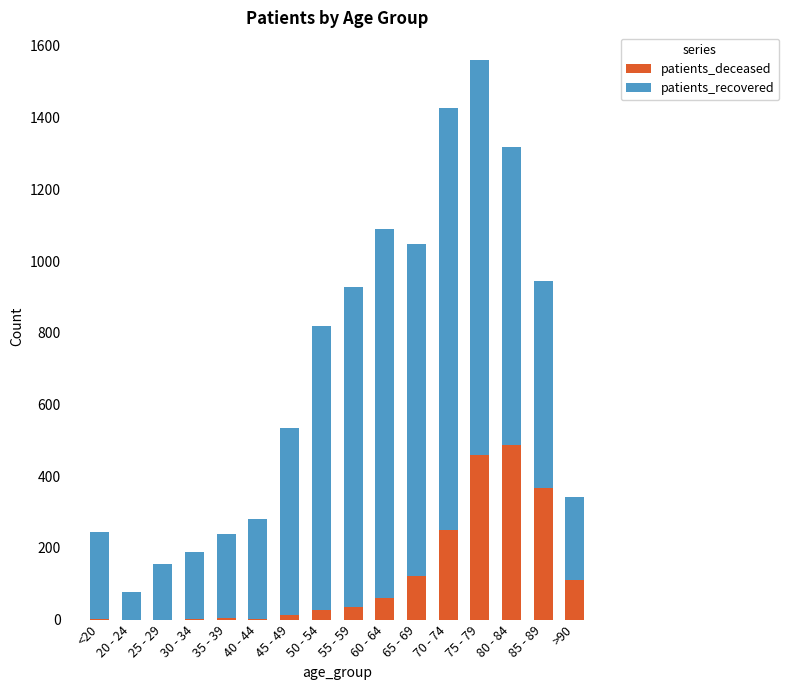

Are the bars horizontal?

No